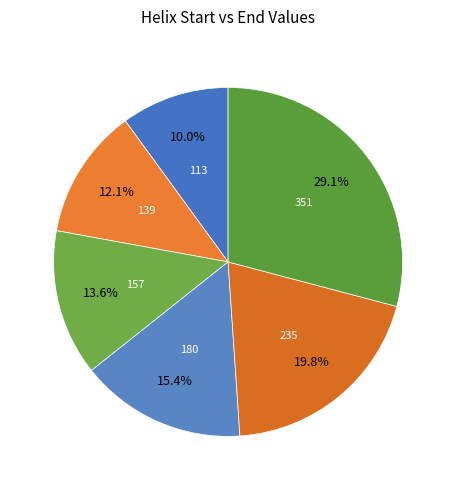

How many slices are in this pie chart?

6